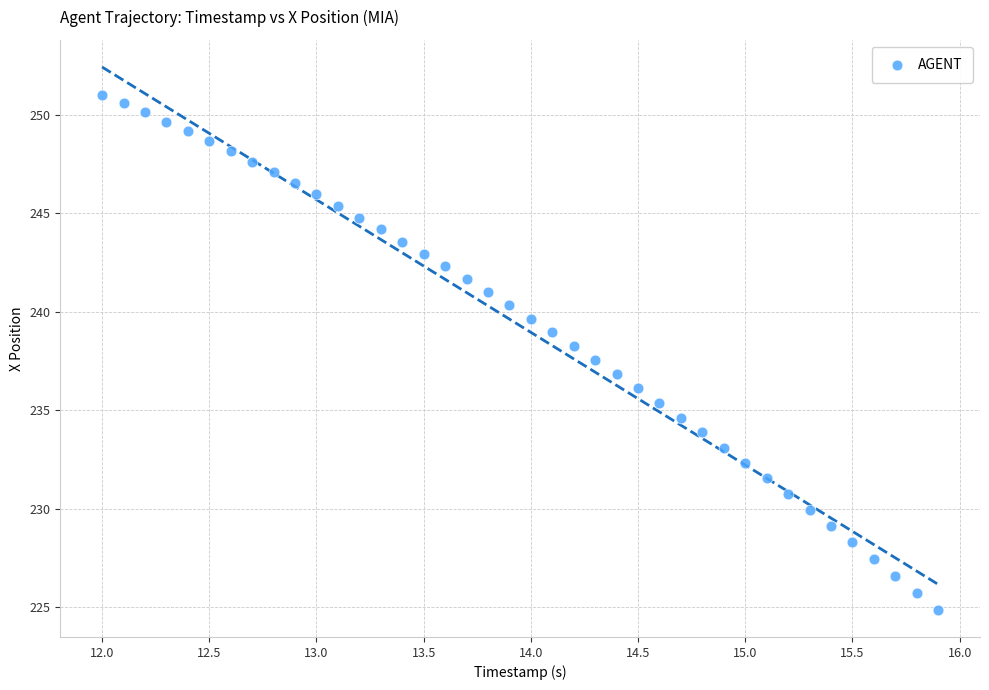

What is the range of Y values (max minus min)?

26.1